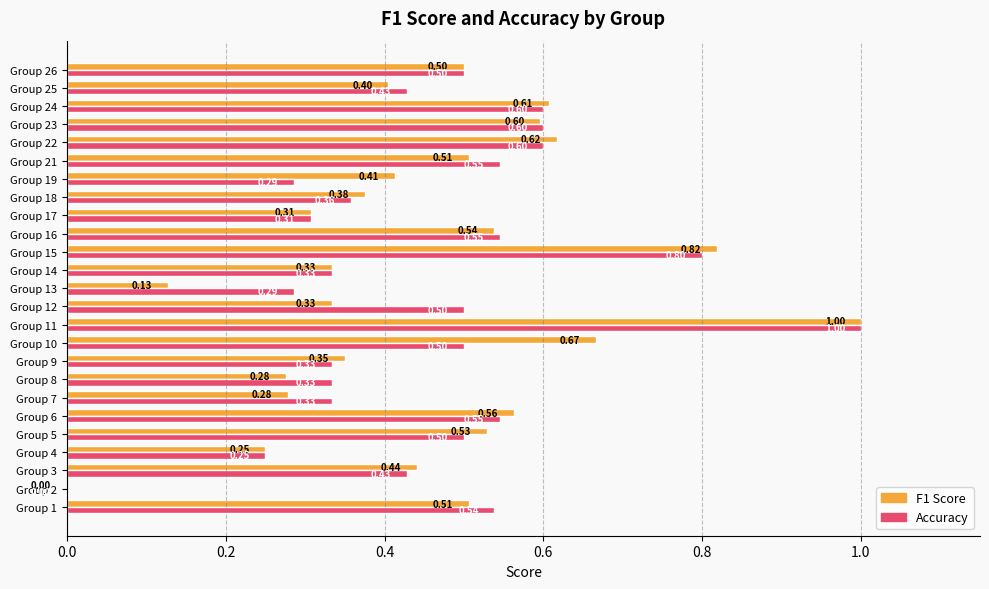

At which category is the sum across all series the highest?

Group 11